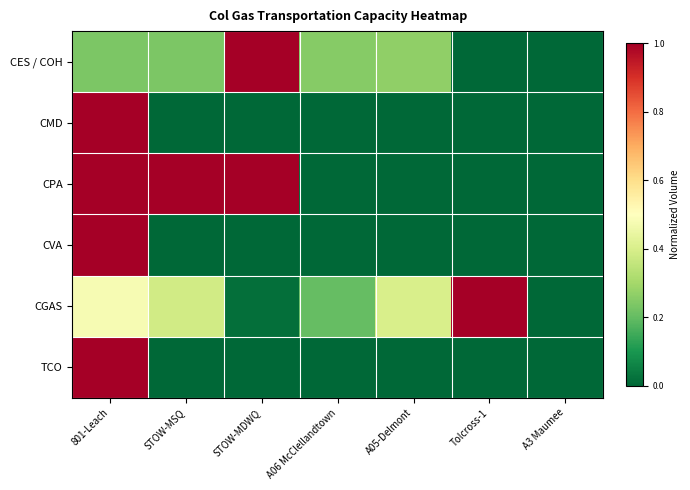

Which series has the largest range (max minus min)?

CES / COH